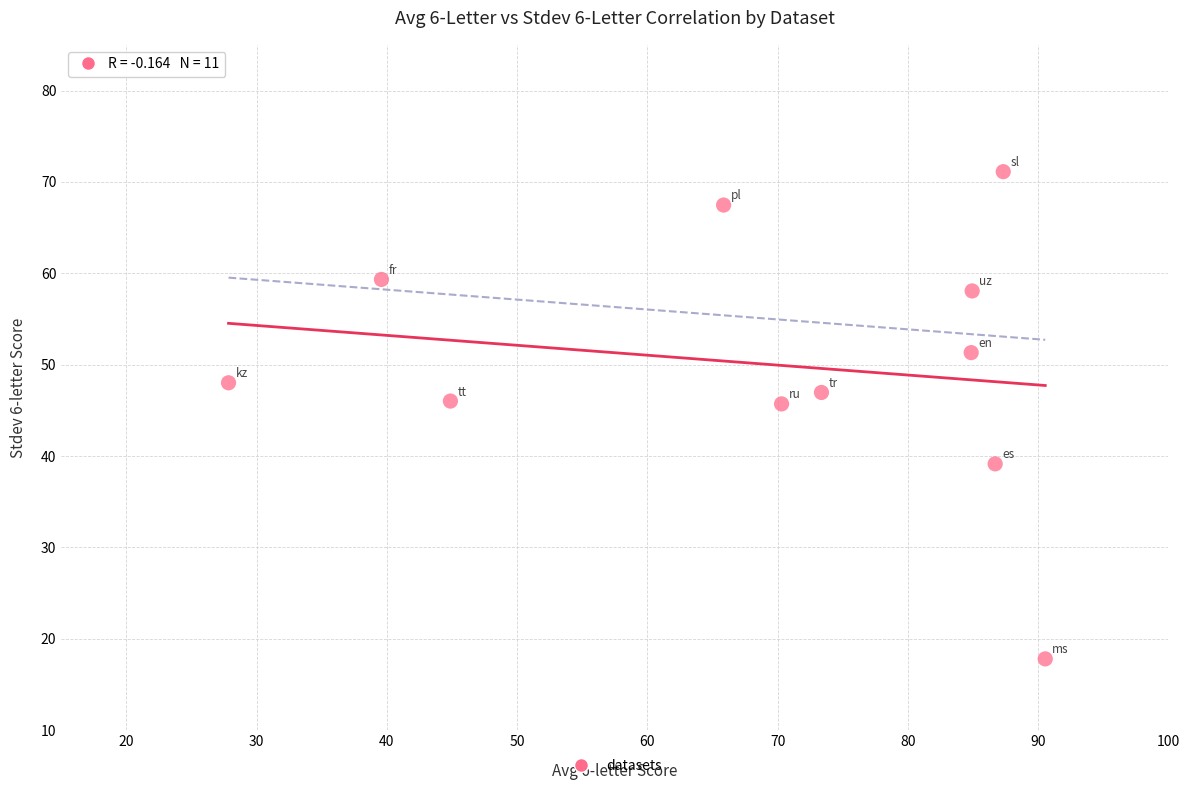

What is the range of X values (max minus min)?

62.7